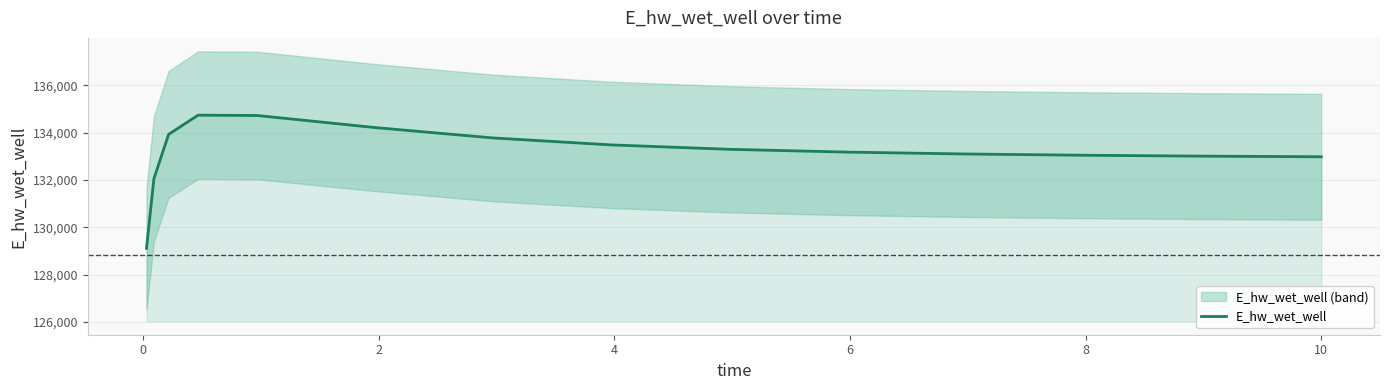

What is the maximum value shown in the chart?

134734.6